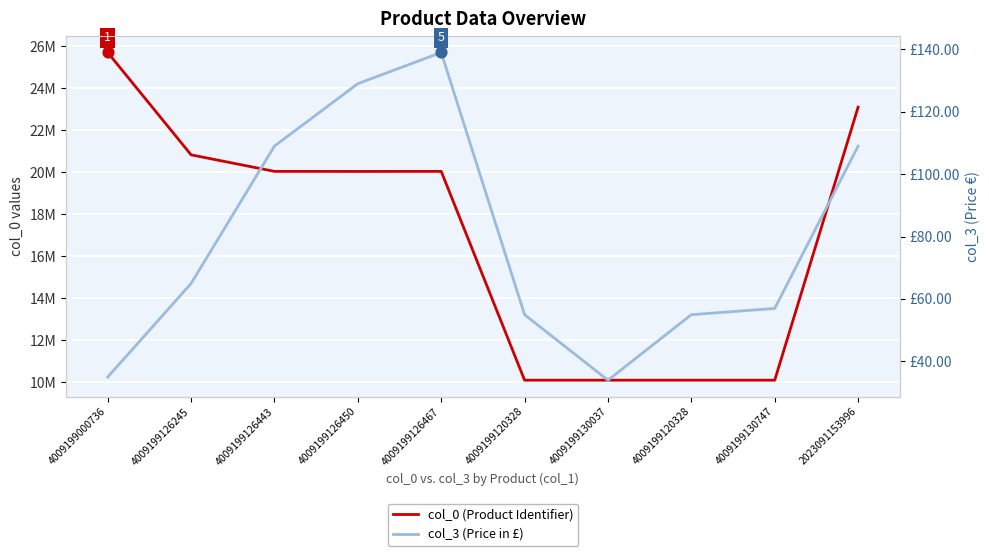

What is the total value across all series at 4009199130747?

10090279.9